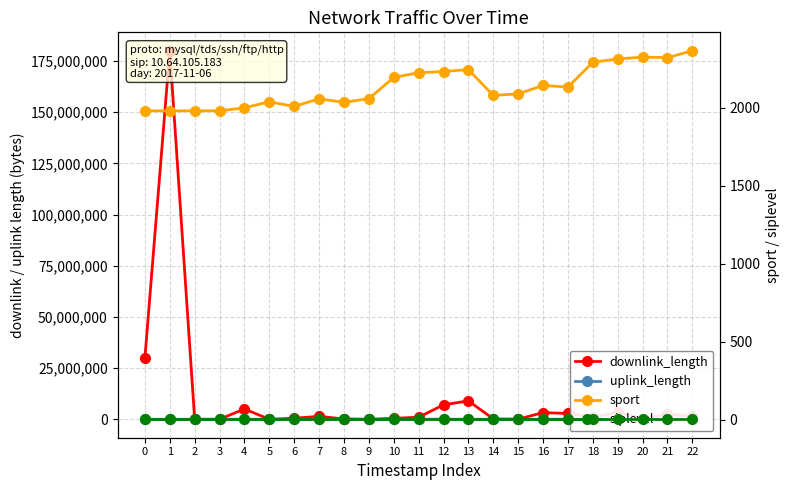

Read the uplink_length value at 22.

363